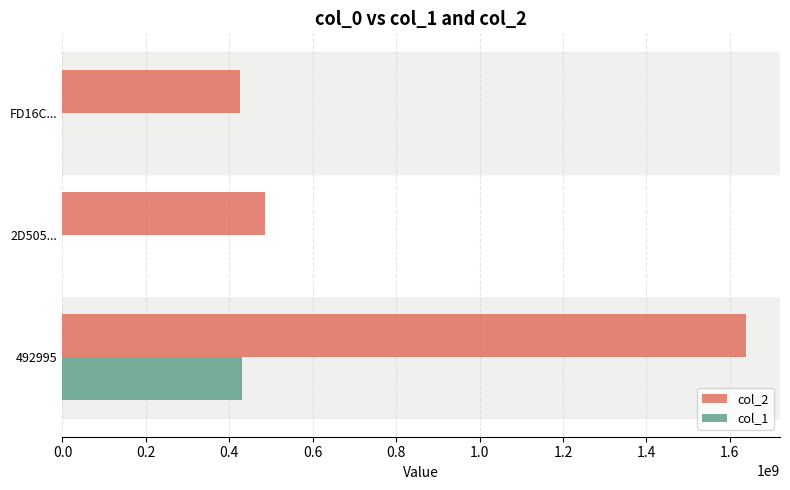

The value of col_2 at 492995 is 766742756. True or false?

False